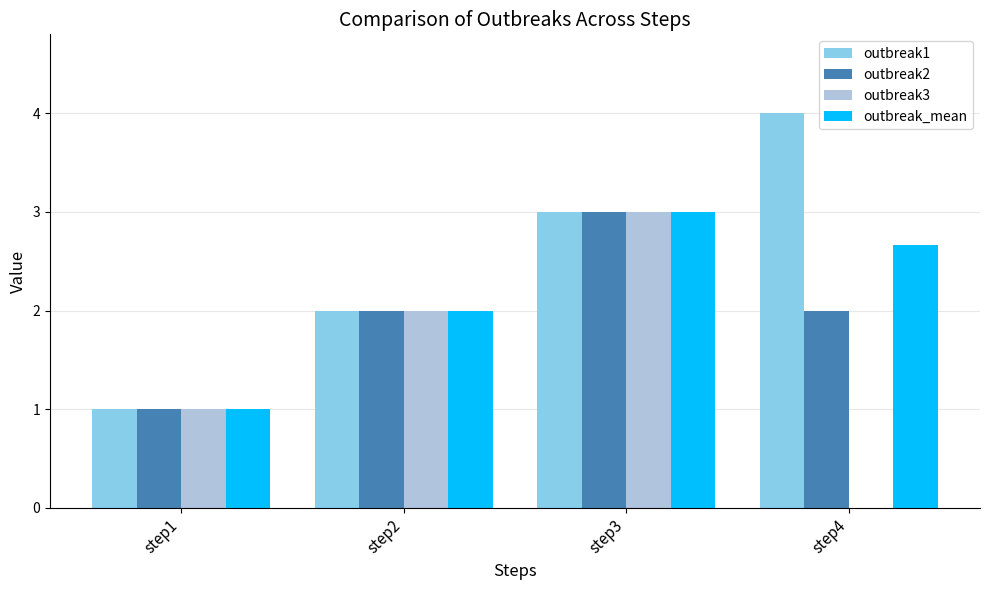

How many categories are shown in the chart?

4